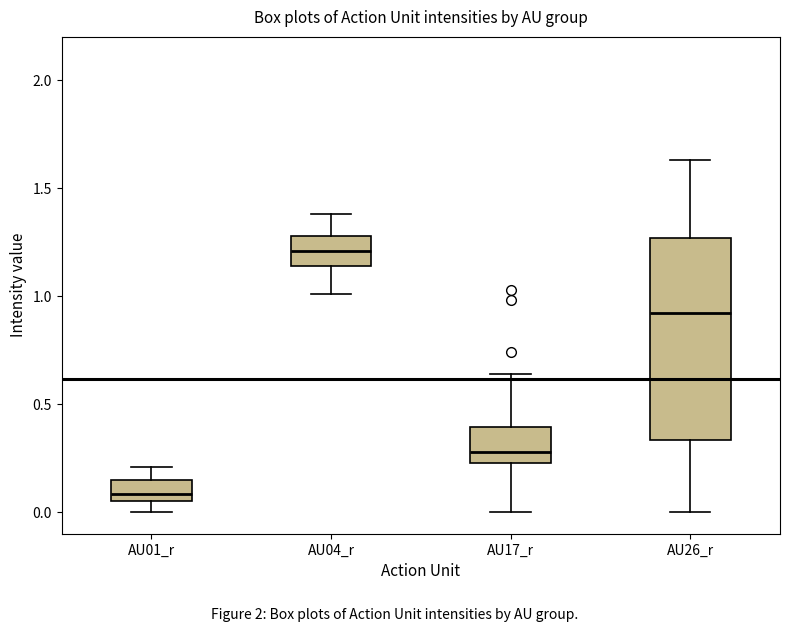

Where is the upper edge of the box for AU01_r on the y-axis? The values are not printed on the chart, so give them approximately, as read against the axis.

0.15